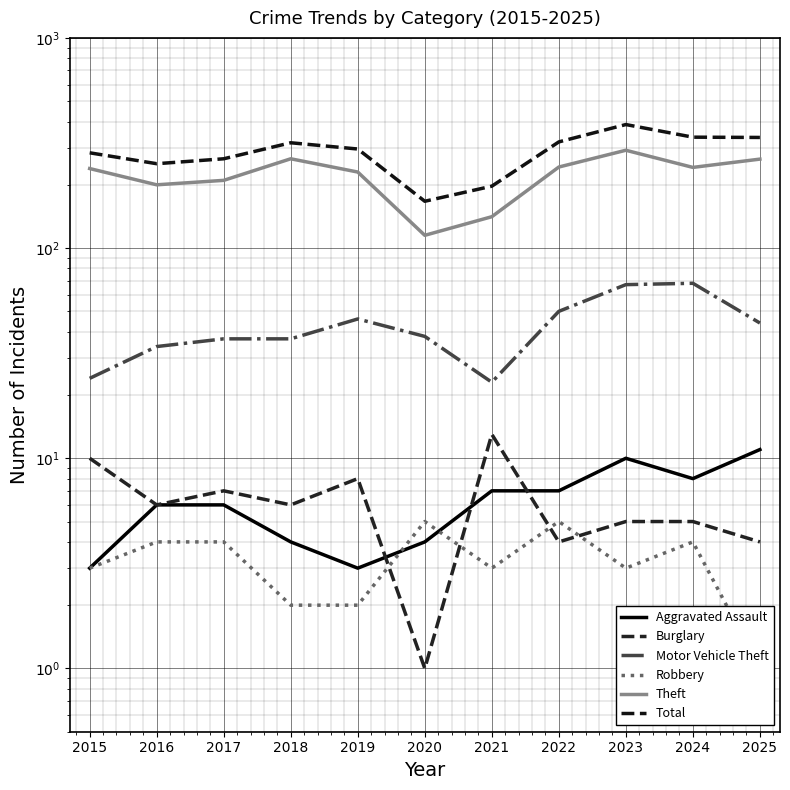

Rank the categories by Burglary value from lowest to highest.

2020, 2022, 2025, 2023, 2024, 2016, 2018, 2017, 2019, 2015, 2021